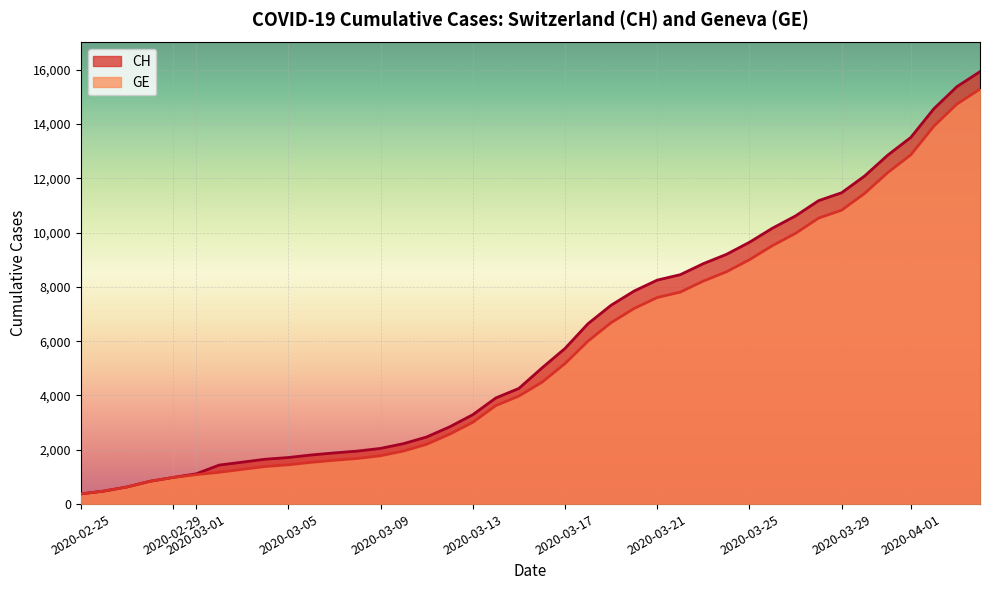

How many lines are shown in the chart?

2